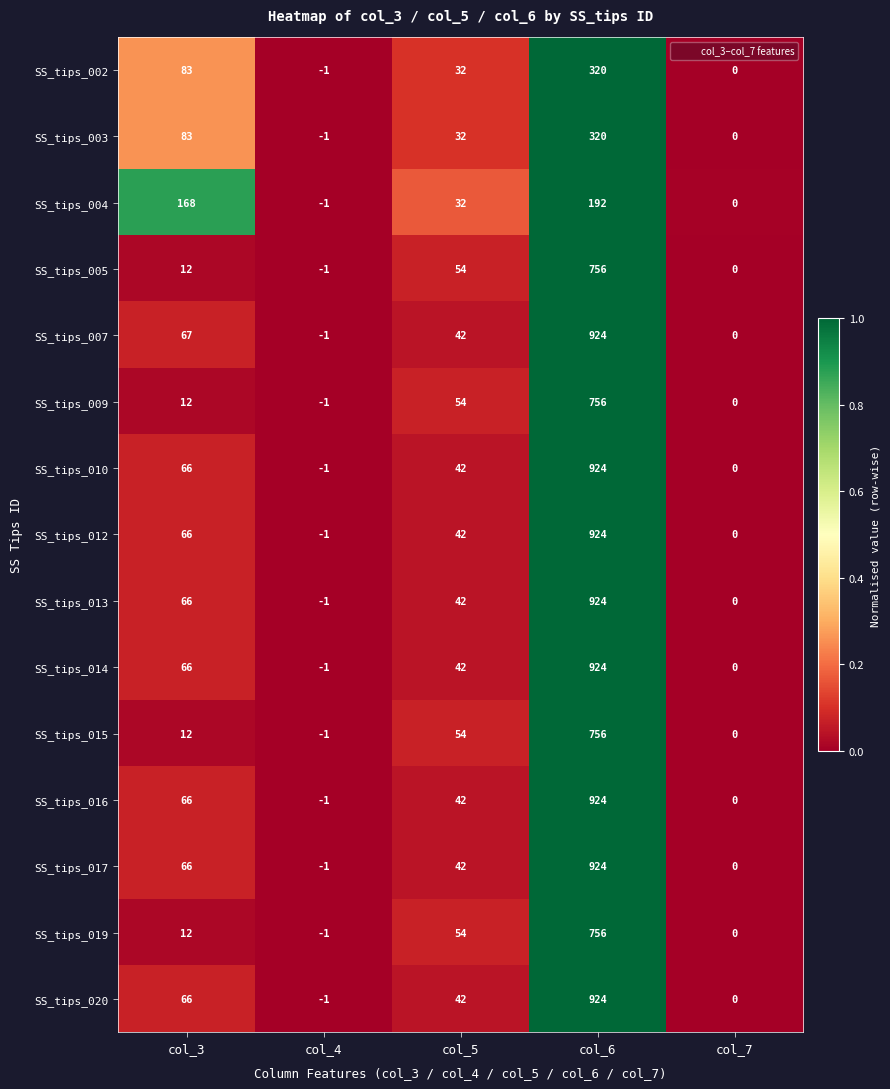

List the labels in order of SS_tips_004 value, largest first.

col_6, col_3, col_5, col_7, col_4